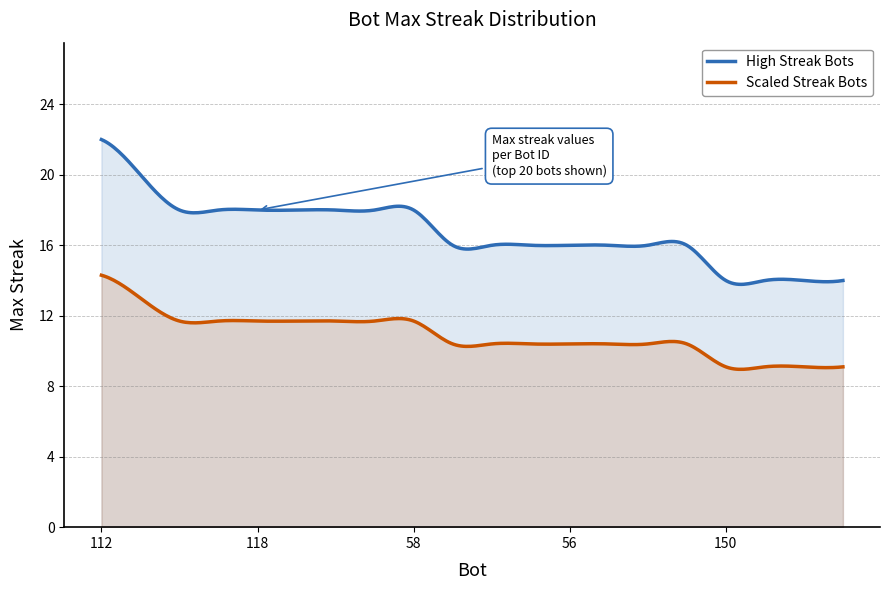

What is the difference between the second highest and second lowest values?

6